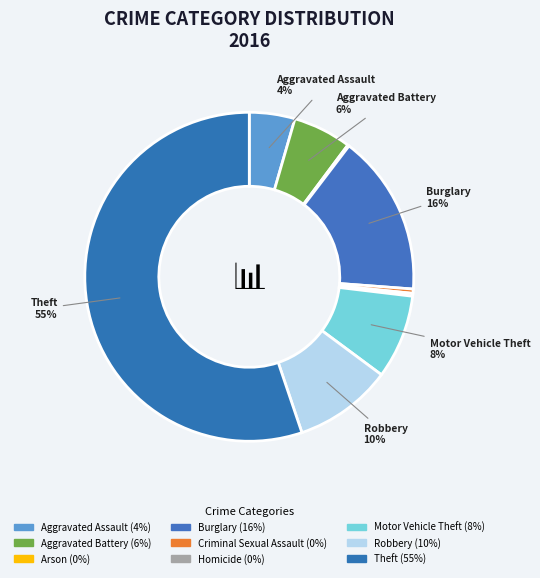

To the nearest percent, what is the average slice percentage?

11%